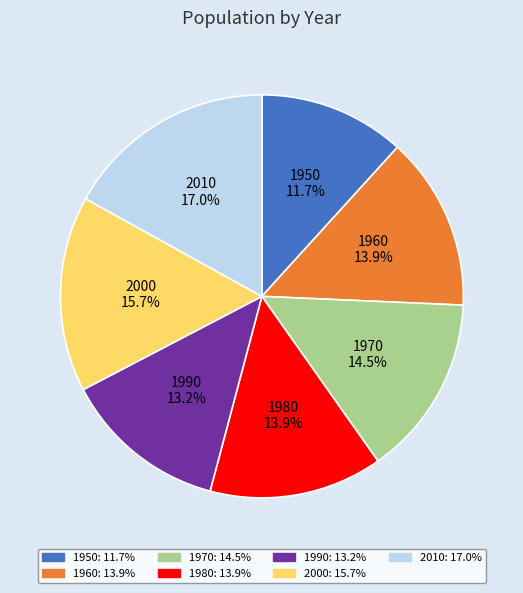

Does any single category account for the majority?

No